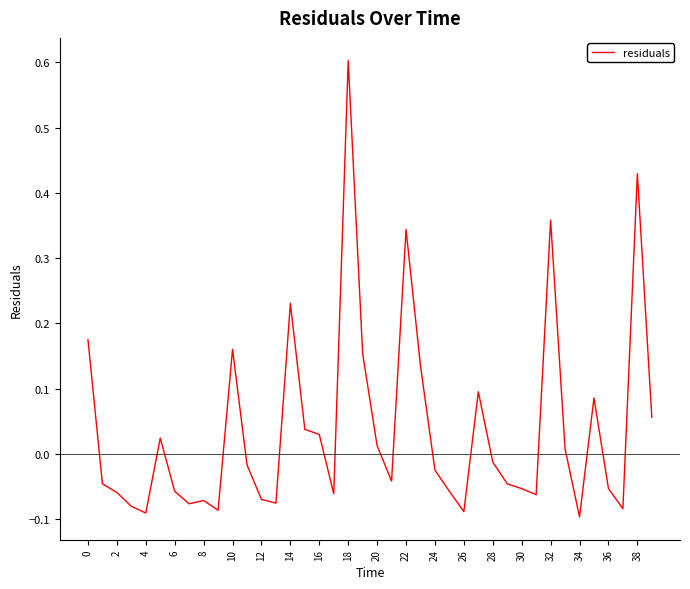

What is the maximum value shown in the chart?

0.6